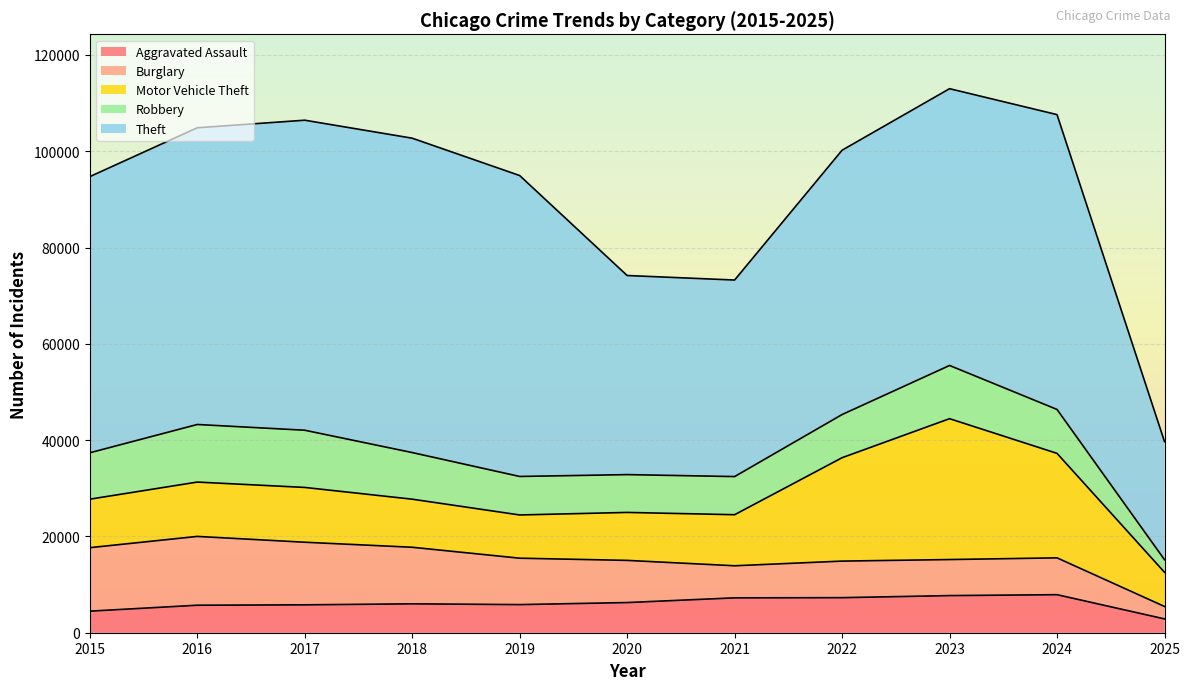

What is the lowest value of the Robbery series?

2614